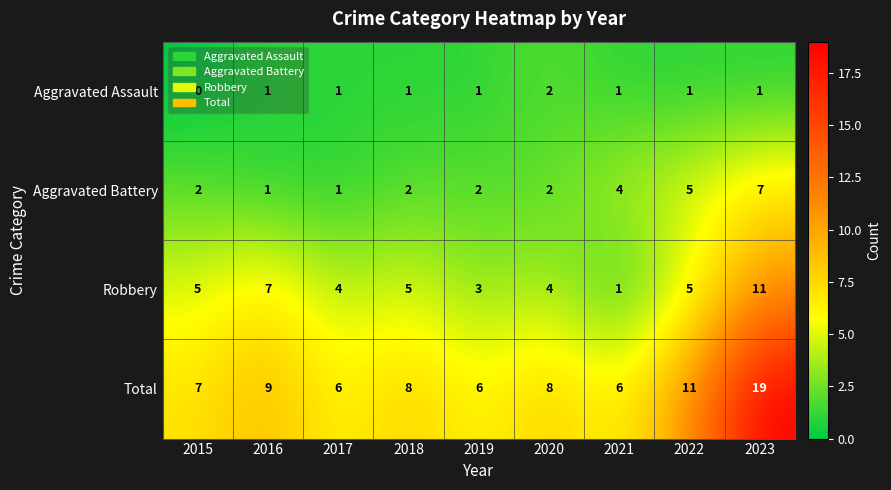

Is it true that Aggravated Battery equals 8 at 2022?

False